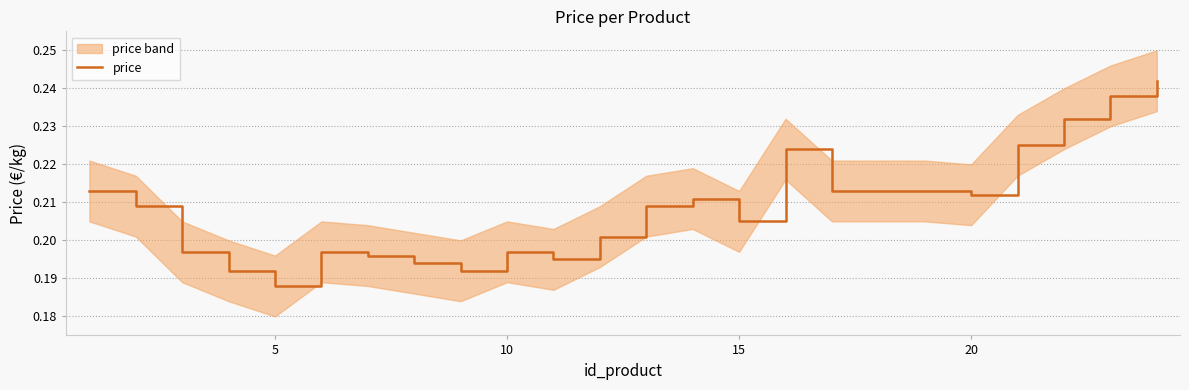

Does the chart have visible grid lines?

Yes